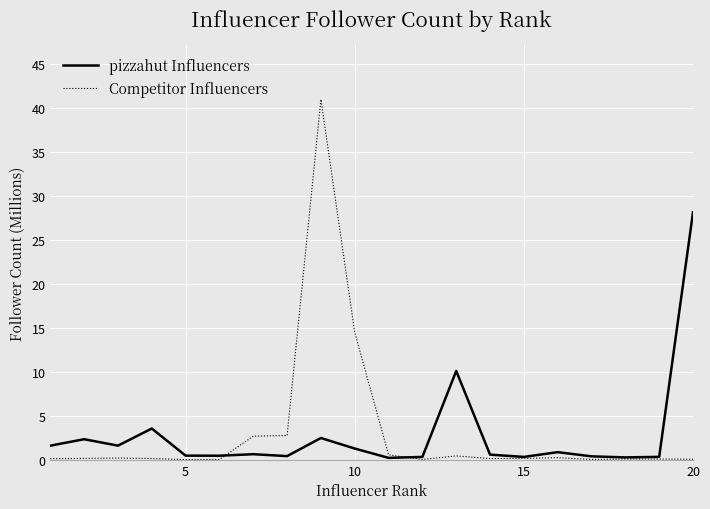

What is the highest value of the Competitor Influencers series?

41.0